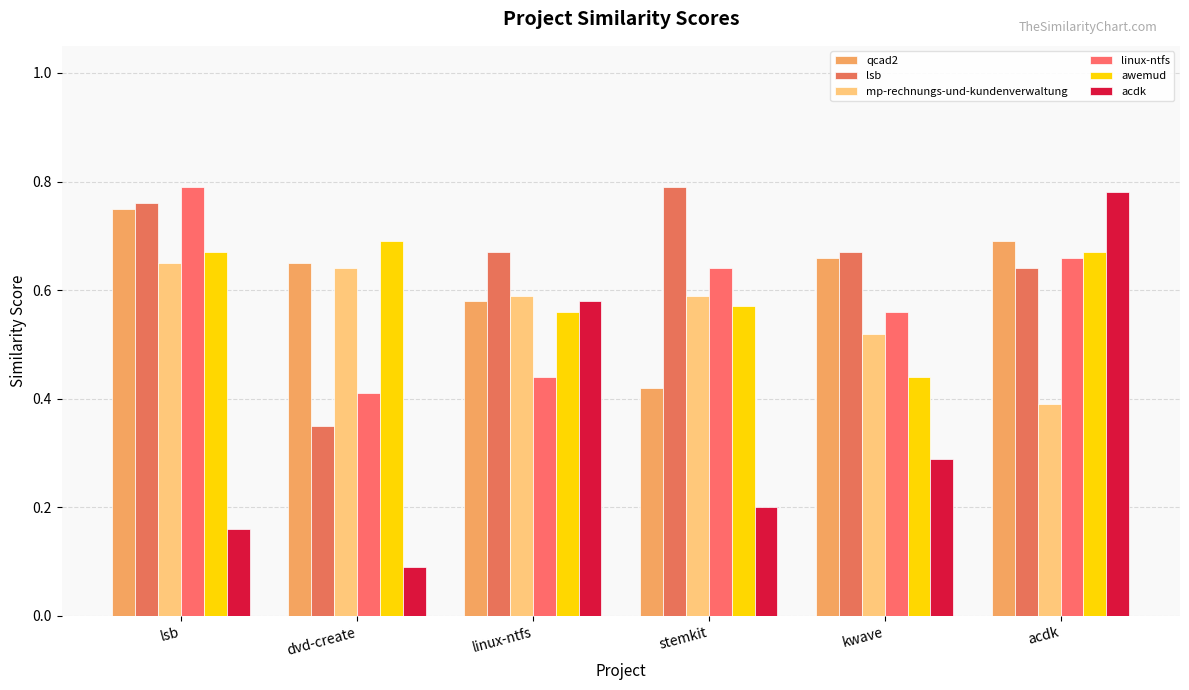

What is the label of the 6th bar from the right?

lsb